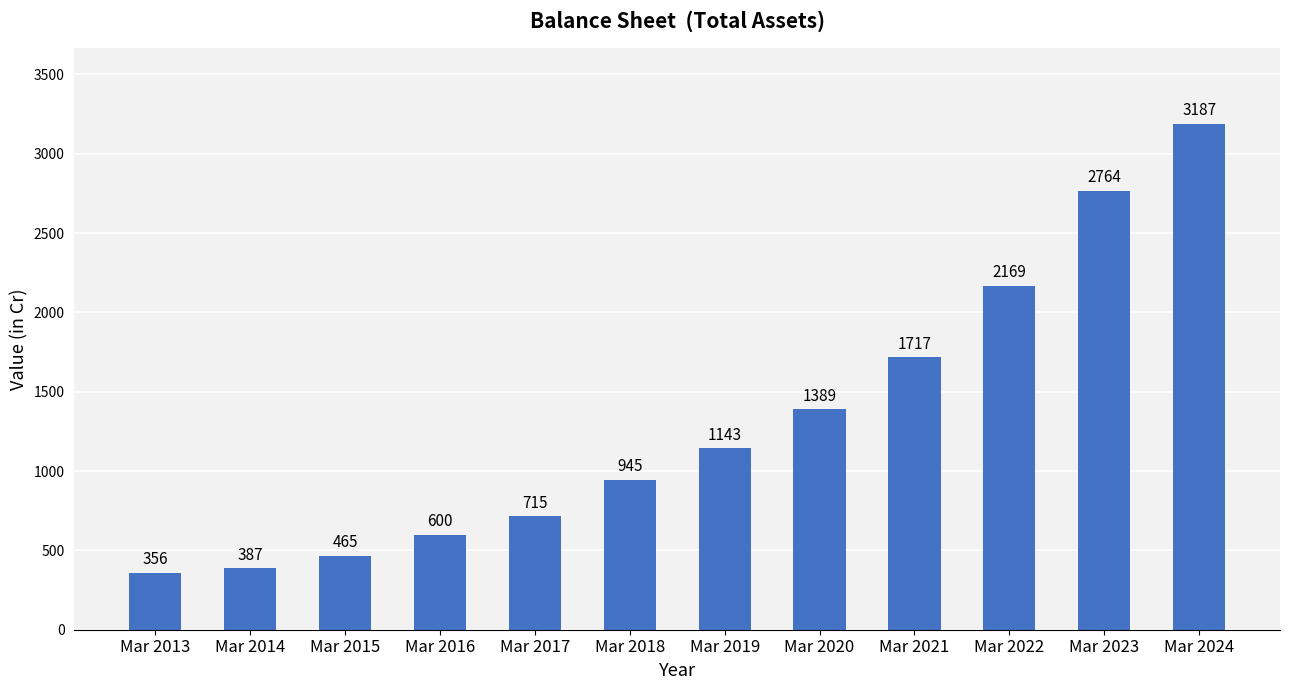

How many data points does each series have?

12